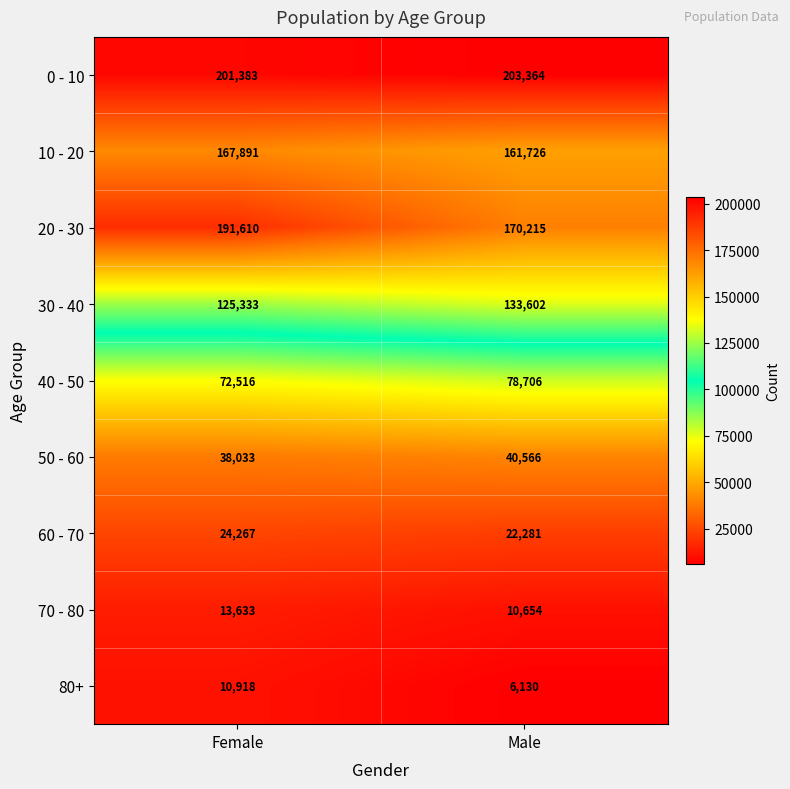

What value does the 30 - 40 series have at Female?

125333